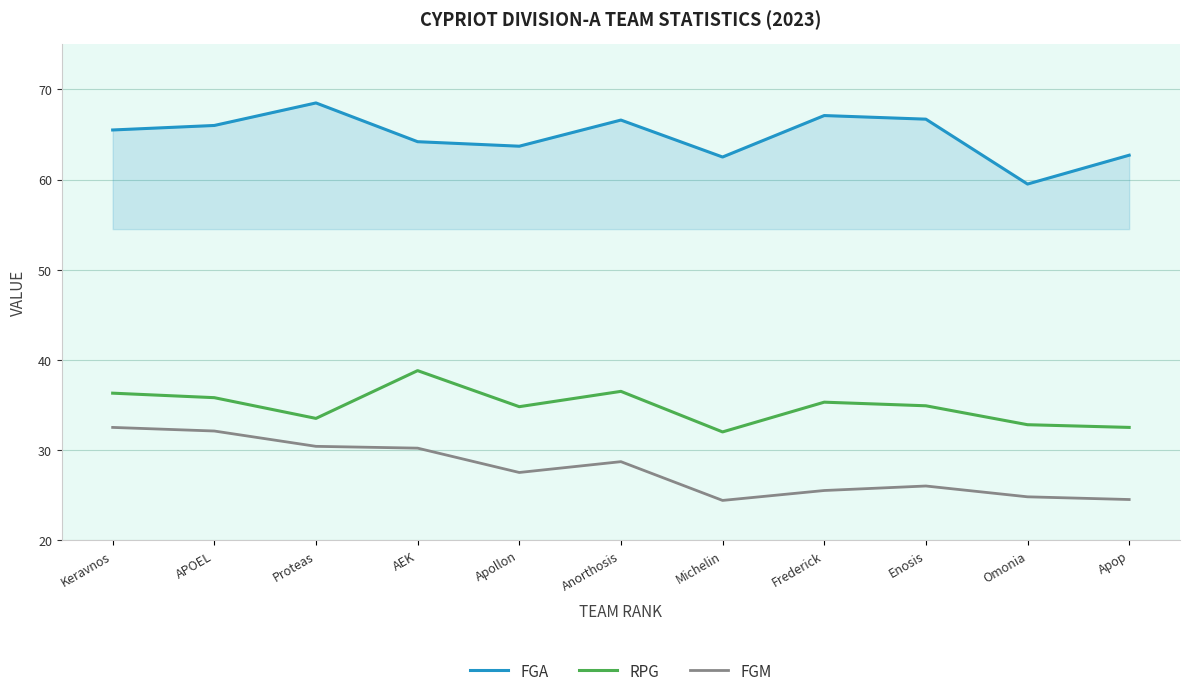

What is the spread (max minus min) of values at Keravnos?

33.0